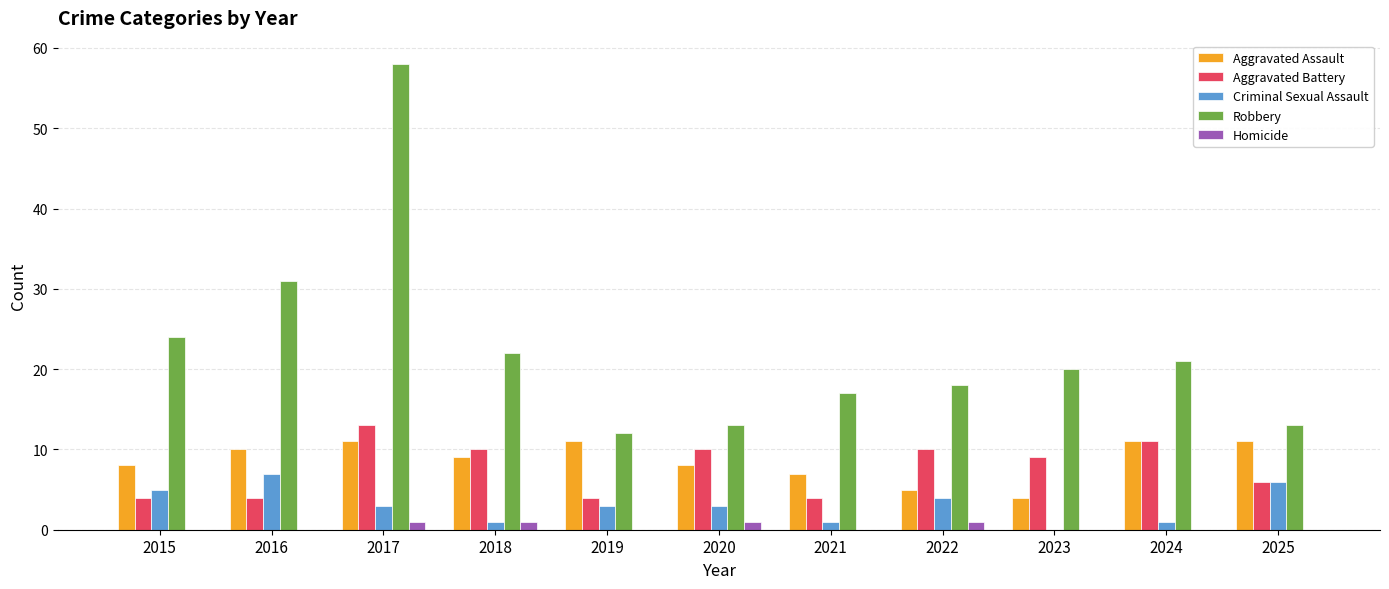

Count the Criminal Sexual Assault values in the range 1 to 5.

8